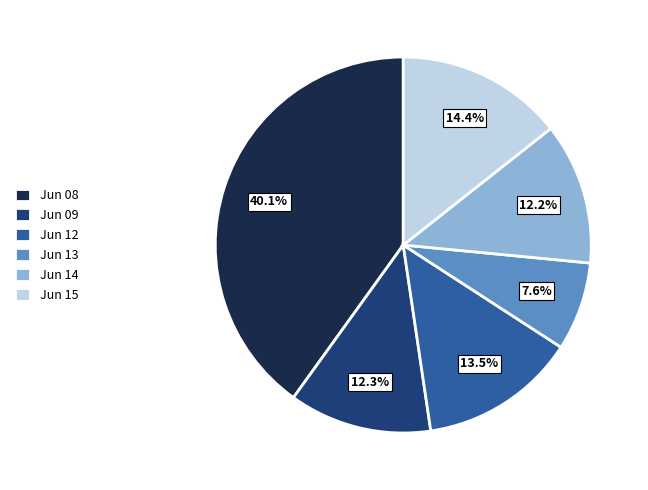

Does Jun 14 account for over 50% of the chart?

No